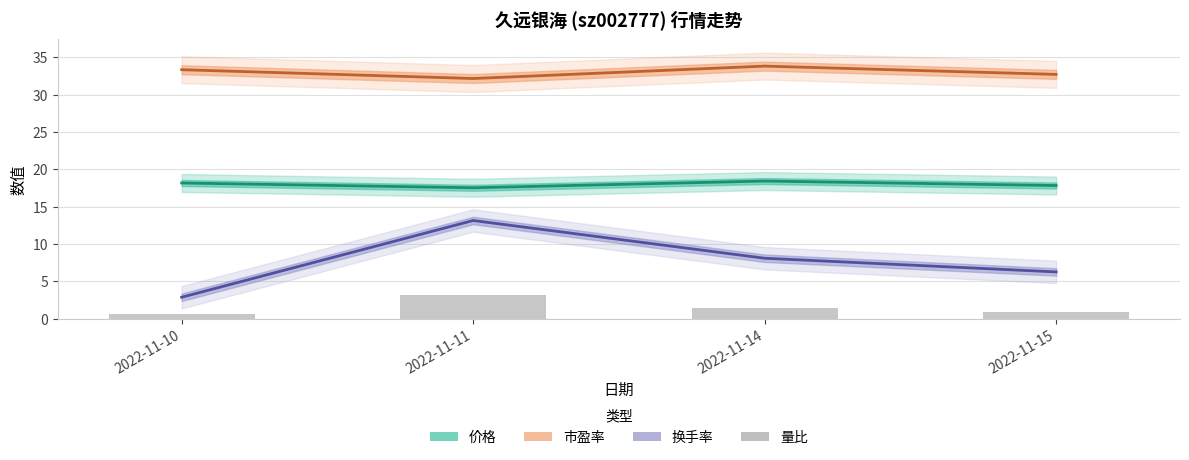

Where is the data nearest to the value 1?

2022-11-15